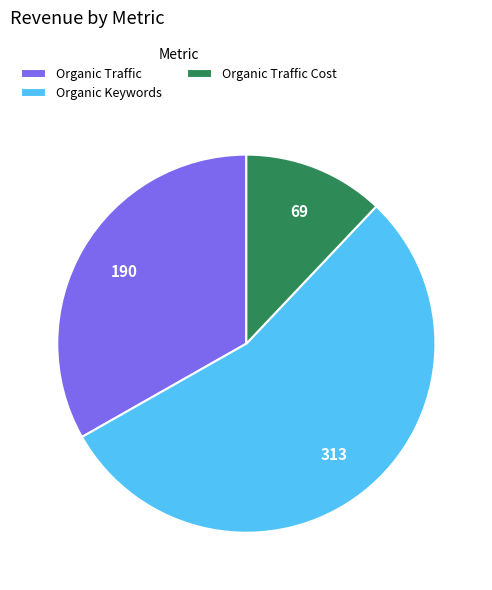

How many segments does this pie chart have?

3